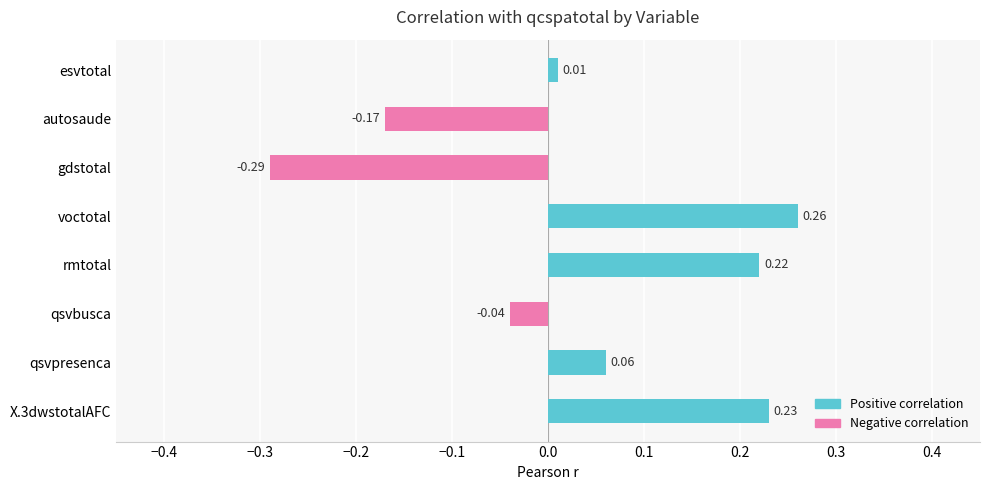

How many values exceed 0?

5